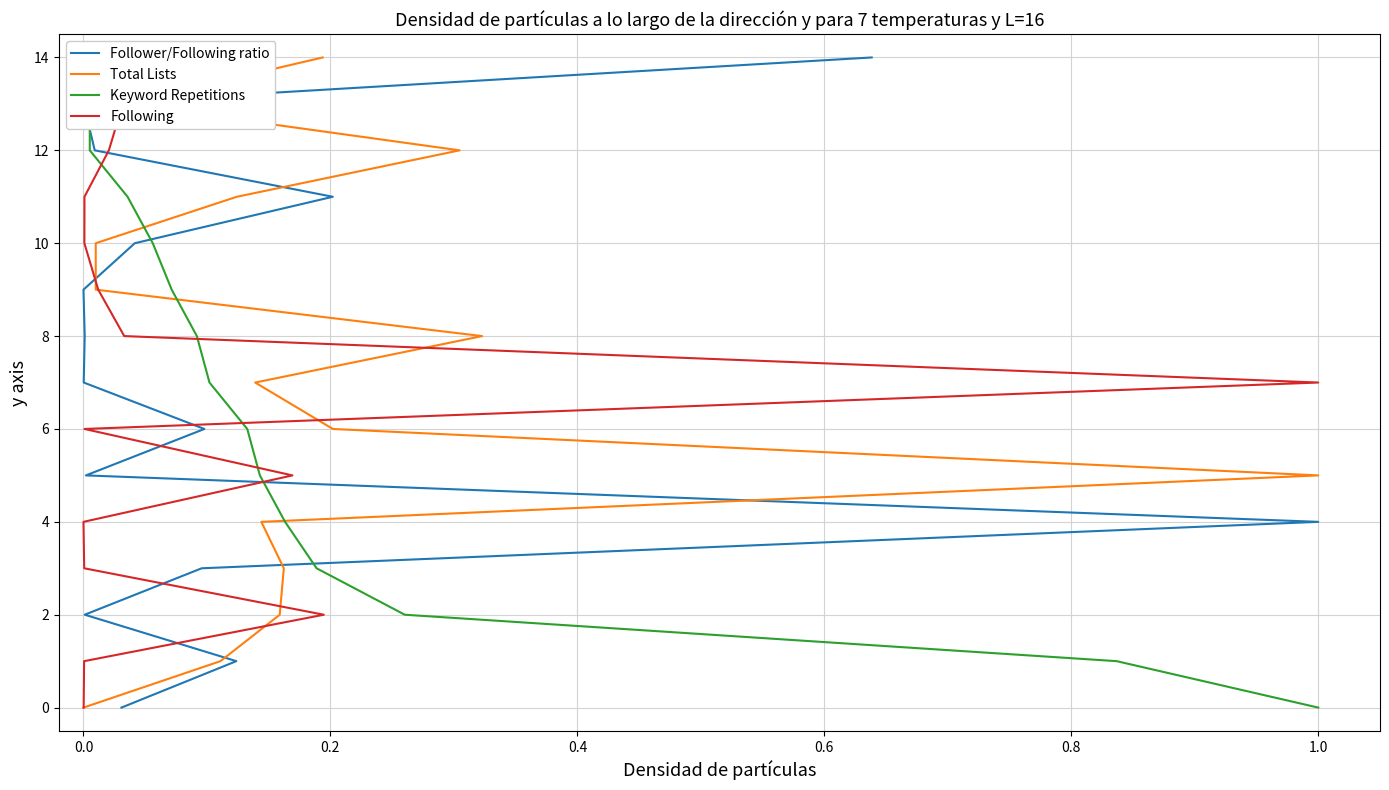

Between 0.0 and 0.2, which is larger?

0.2